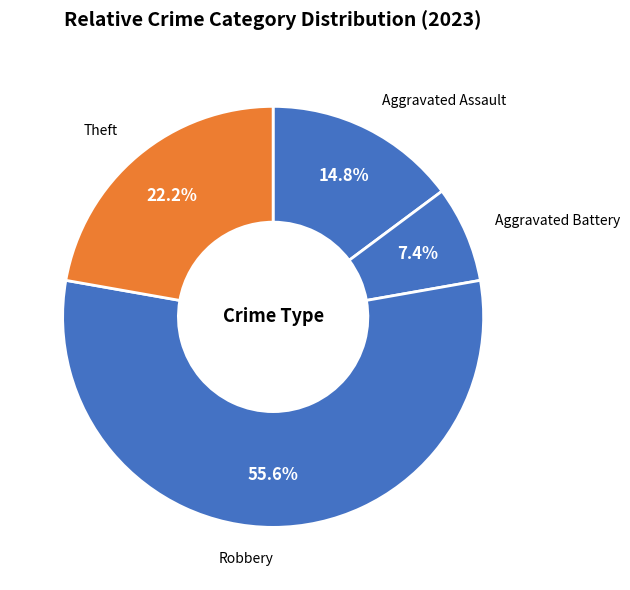

What is the total percentage of Theft and Aggravated Assault?

37.0%